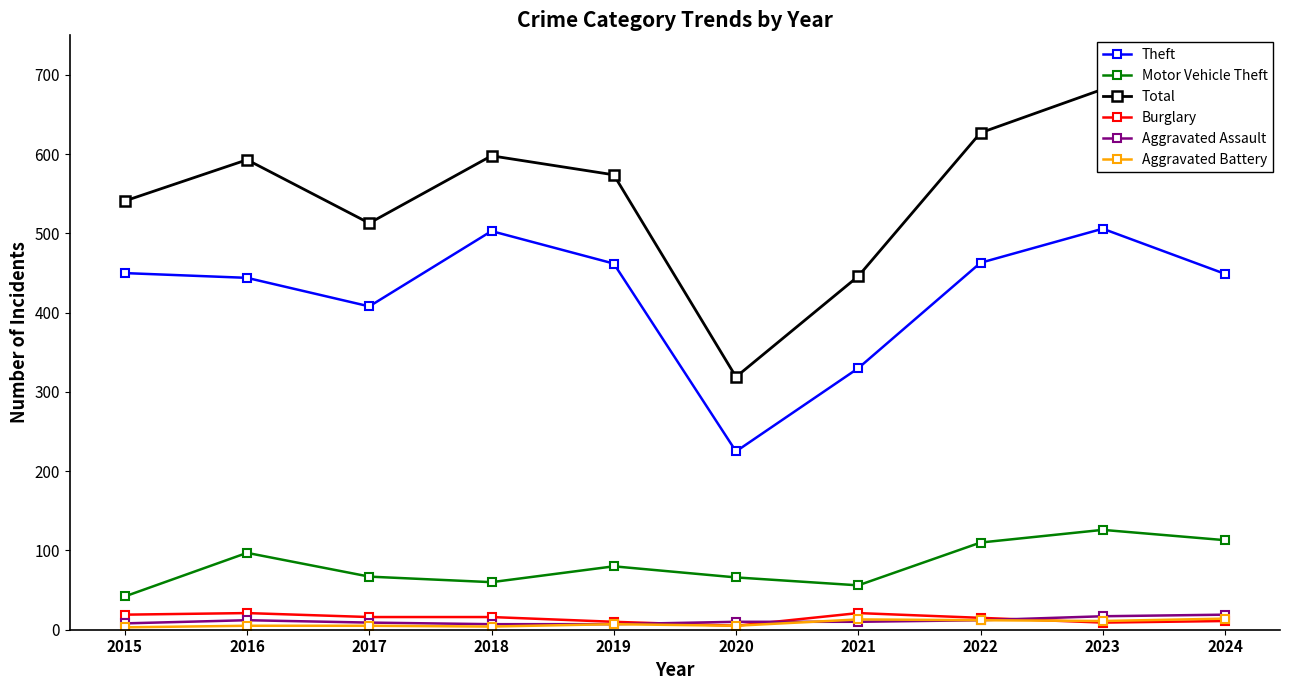

What is the difference between the Motor Vehicle Theft values at 2018 and 2019?

20